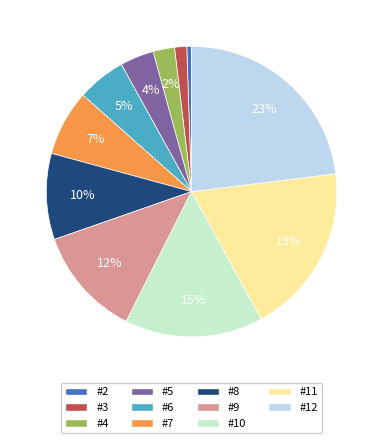

Is there a majority slice in this chart?

No